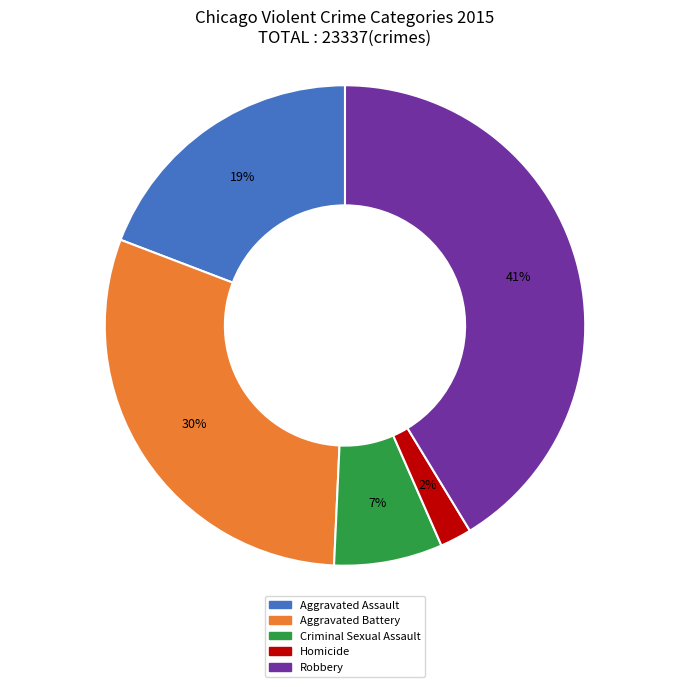

What is the largest slice in the pie chart?

Robbery